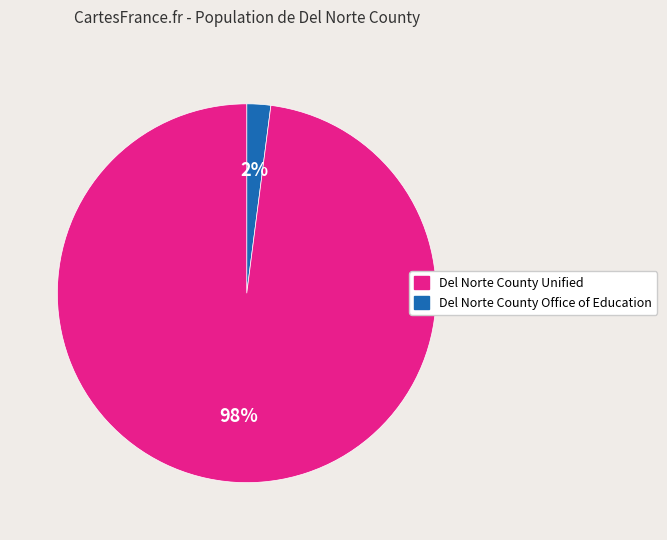

To the nearest percent, what is the difference between the largest and smallest slice percentages?

96%